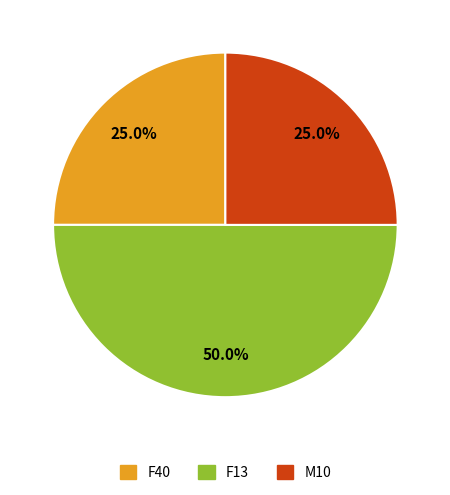

The F13 slice represents 50% of the pie. True or false?

True